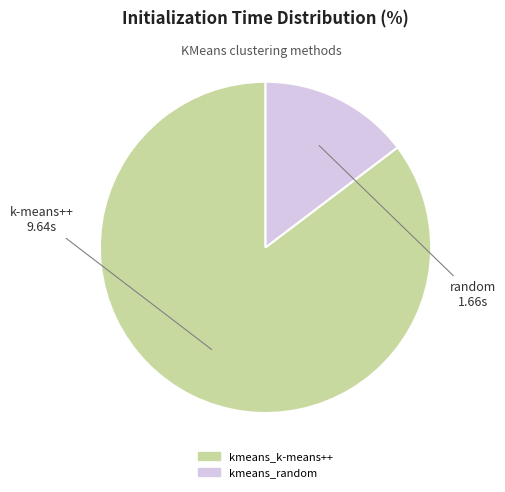

Rank the categories by value from highest to lowest.

kmeans_k-means++, kmeans_random